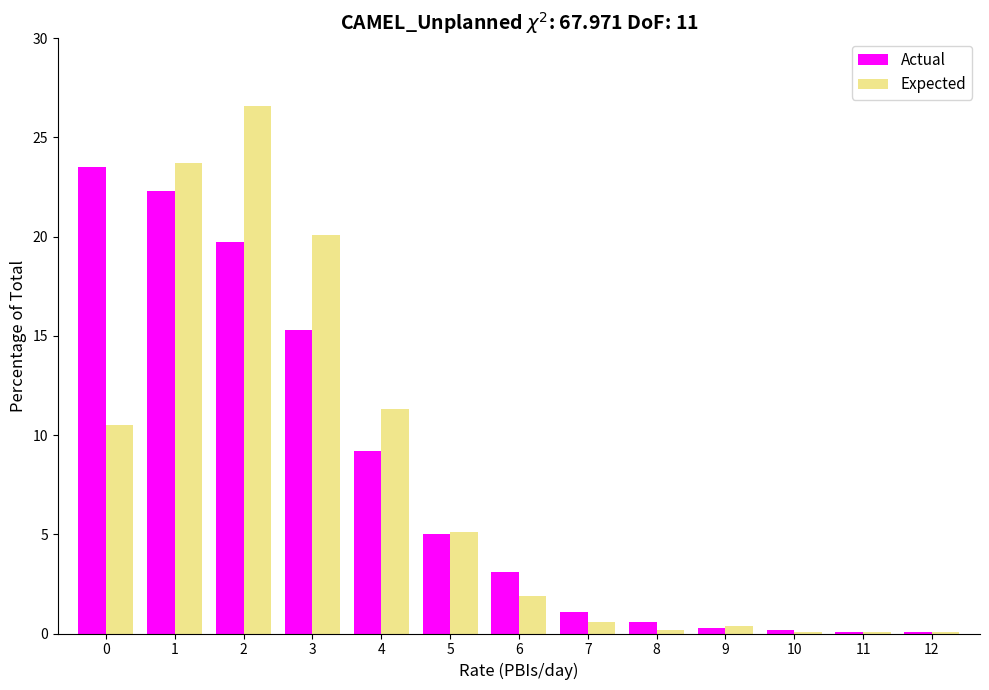

The Actual series shows 9.2 at 4. True or false?

True